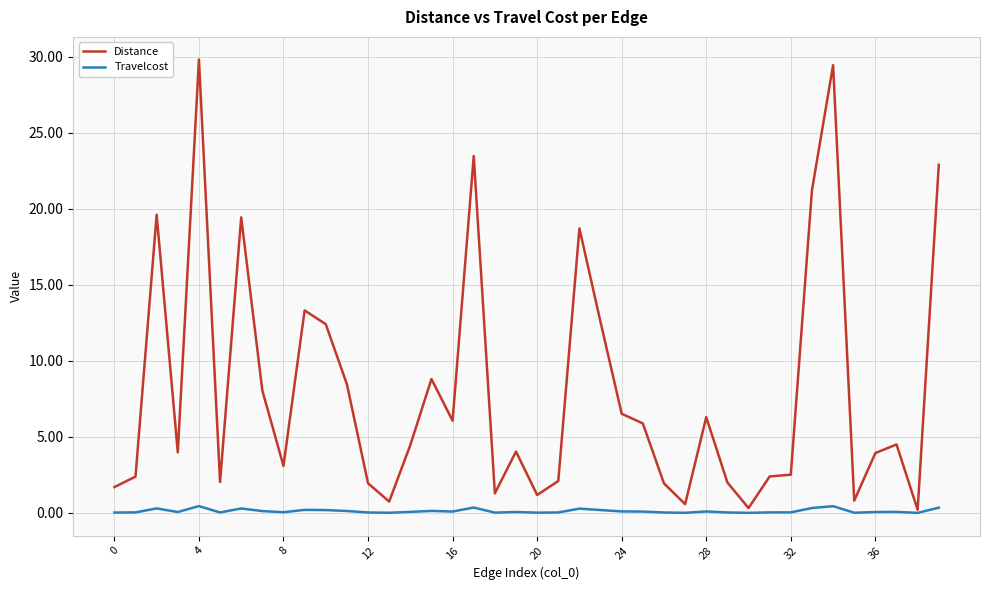

List the series in order of their peak value, lowest first.

Travelcost, Distance